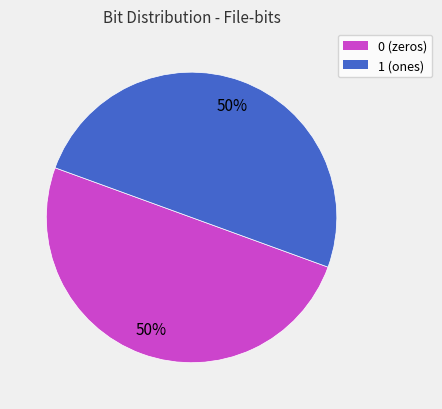

Combined, do 0 and 1 account for over 50%?

Yes